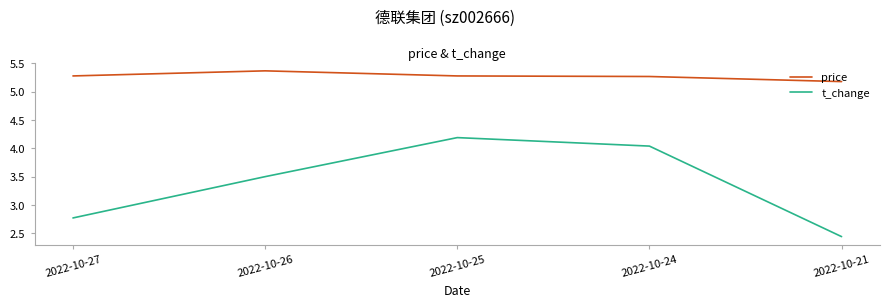

At which label is t_change closest to 3?

2022-10-27